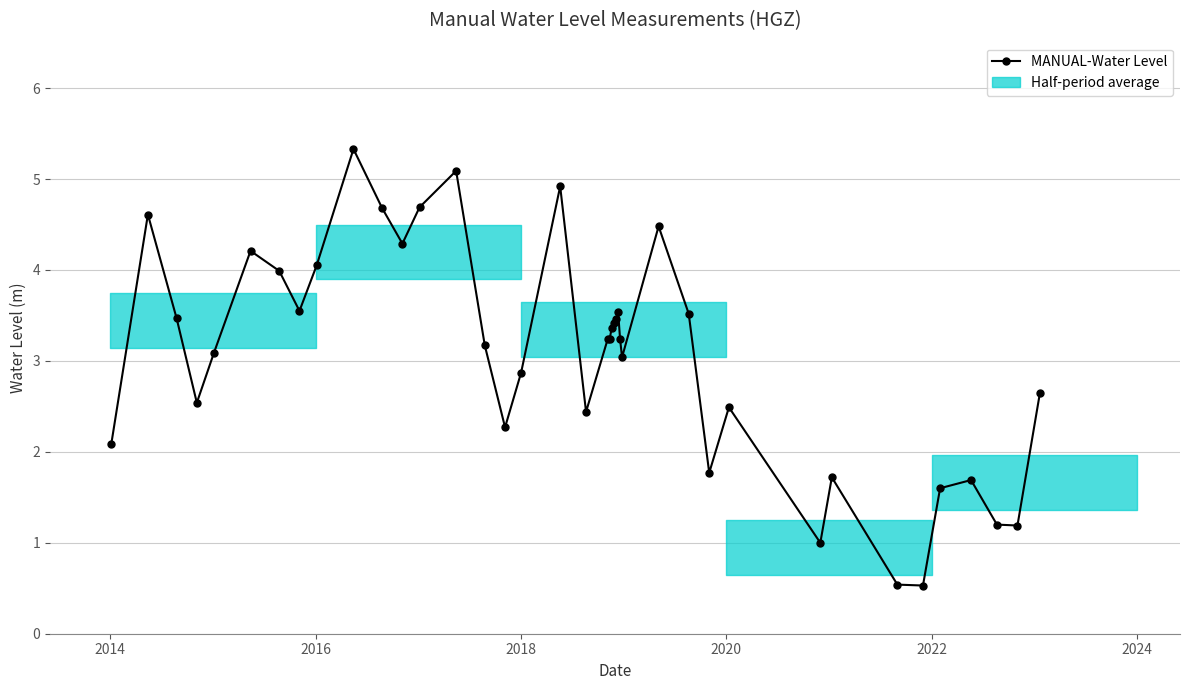

What is the greatest value displayed?

5.3